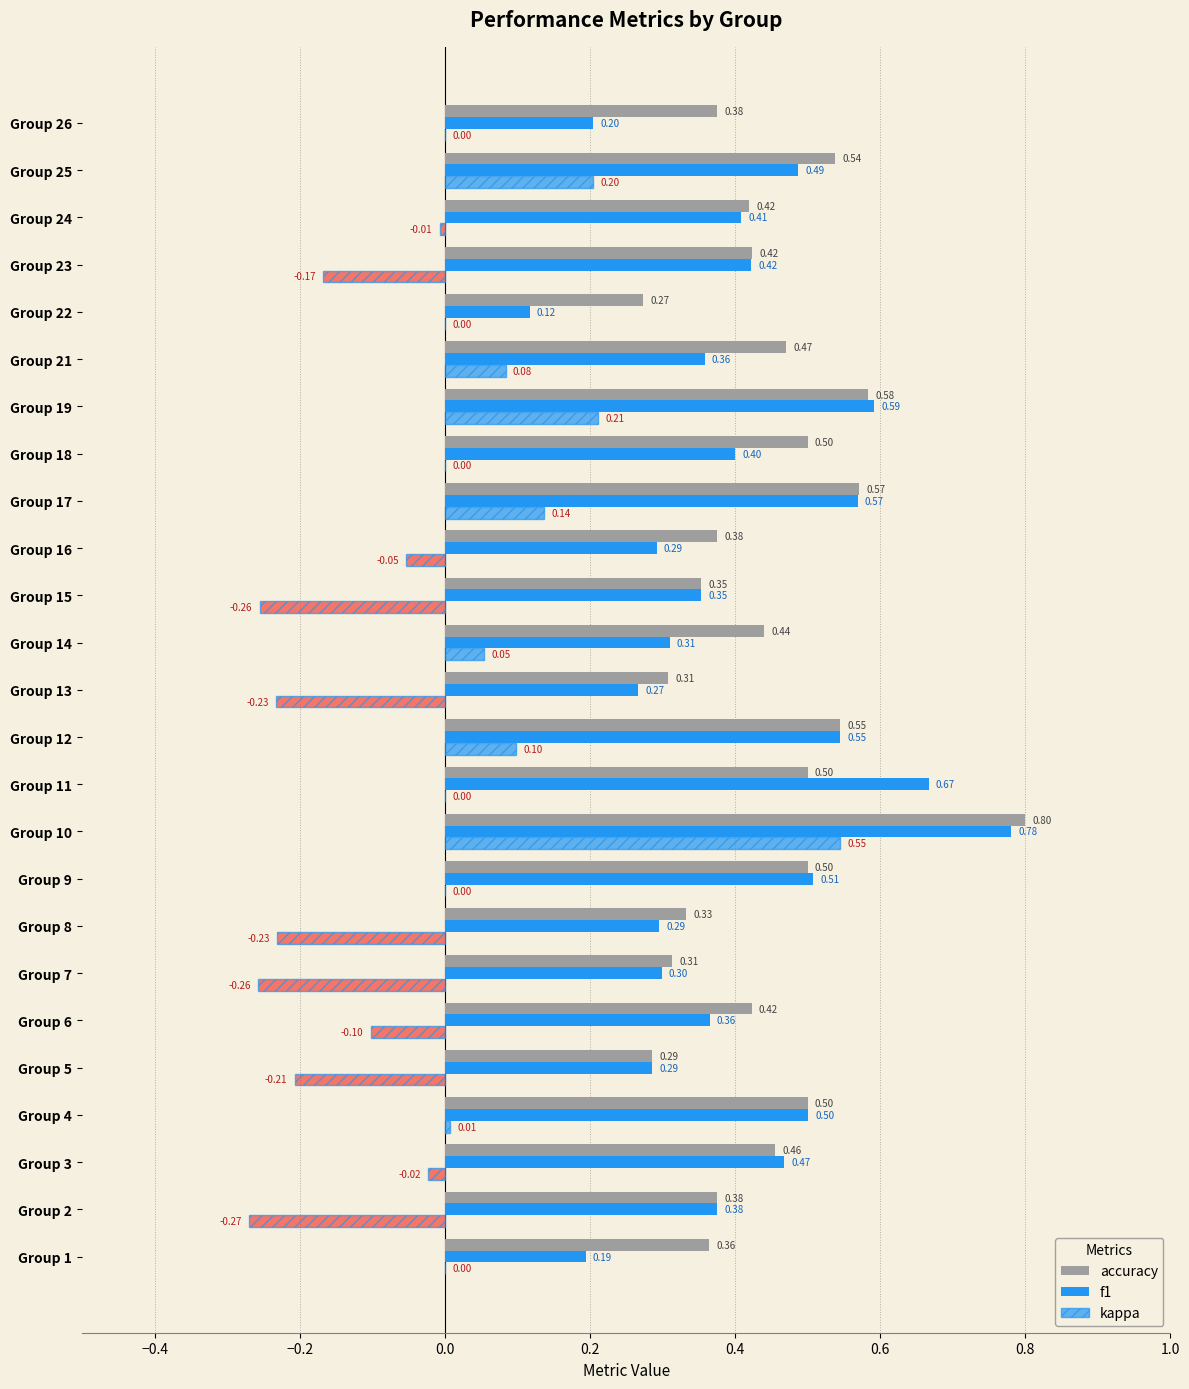

Reading left to right, what are all the values shown in this chart?

accuracy: 0.4	0.4	0.5	0.5	0.3	0.4	0.3	0.3	0.5	0.8	0.5	0.5	0.3	0.4	0.4	0.4	0.6	0.5	0.6	0.5	0.3	0.4	0.4	0.5	0.4
f1: 0.2	0.4	0.5	0.5	0.3	0.4	0.3	0.3	0.5	0.8	0.7	0.5	0.3	0.3	0.4	0.3	0.6	0.4	0.6	0.4	0.1	0.4	0.4	0.5	0.2
kappa: 0.0	-0.3	-0.0	0.0	-0.2	-0.1	-0.3	-0.2	0.0	0.5	0.0	0.1	-0.2	0.1	-0.3	-0.1	0.1	0.0	0.2	0.1	0.0	-0.2	-0.0	0.2	0.0